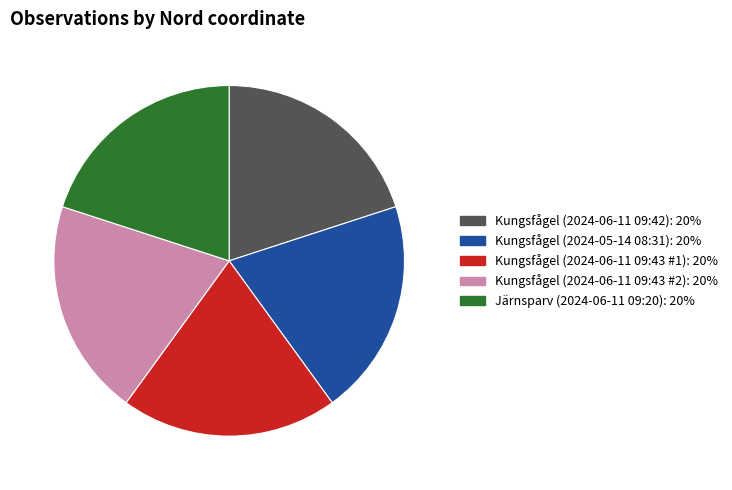

Is Järnsparv (2024-06-11 09:20) the majority of the pie?

No